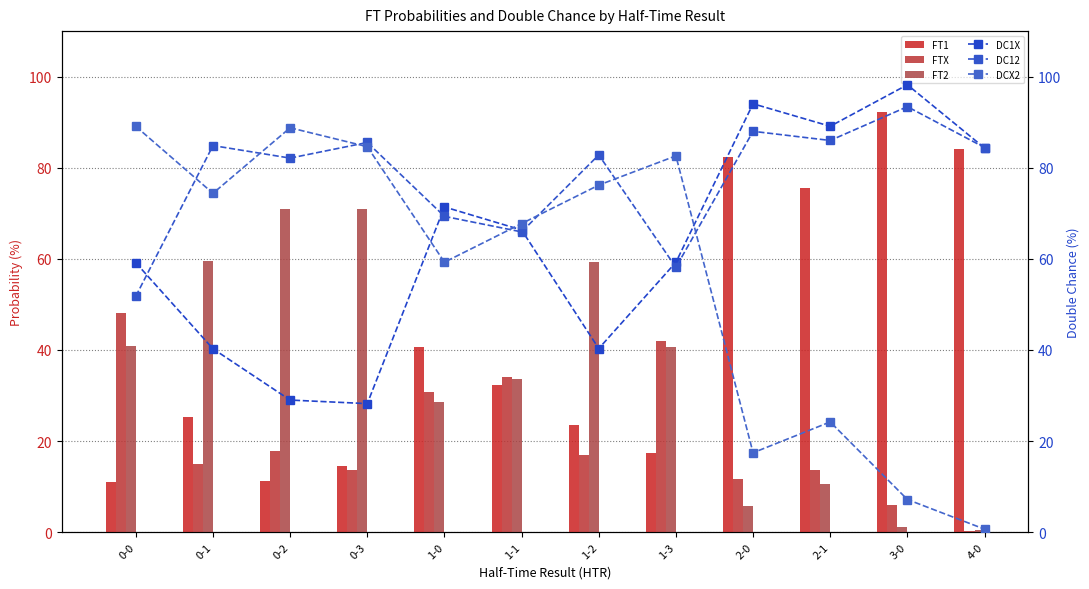

At how many categories does at least one series exceed 8?

12